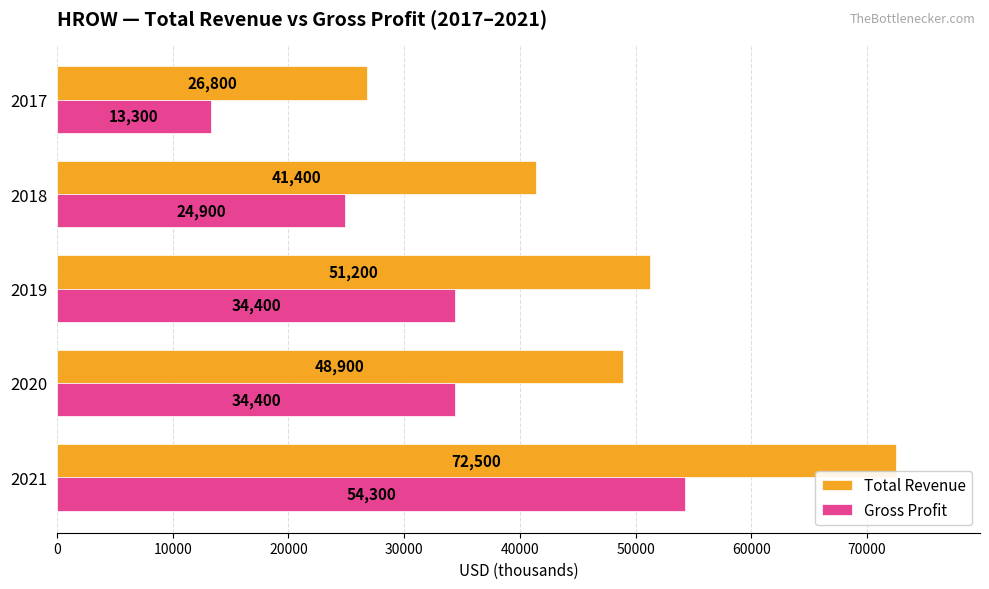

What is the sum of the Total Revenue values at 2018 and 2020?

90300